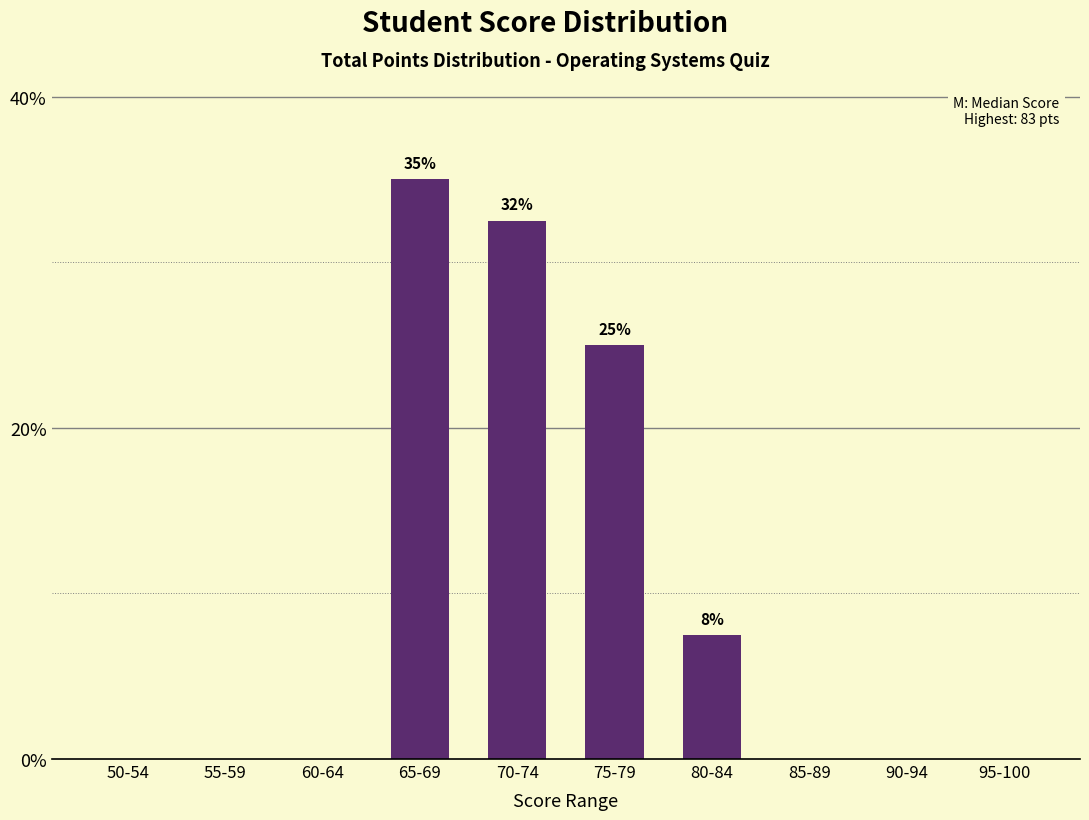

What is the maximum value shown in the chart?

35.0